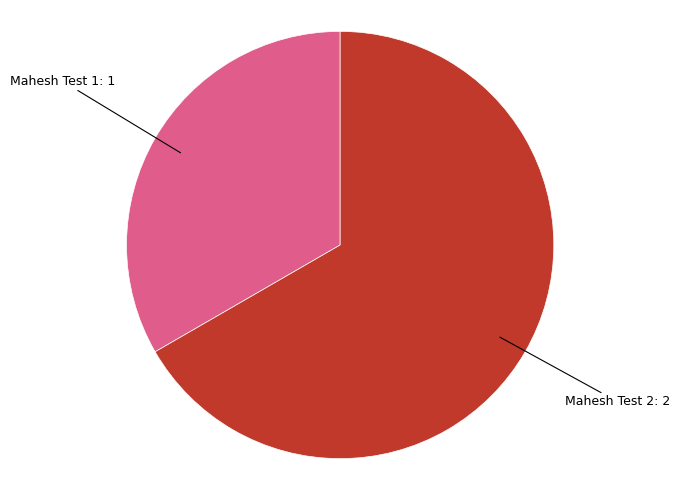

What is the largest slice in the pie chart?

Mahesh Test 2